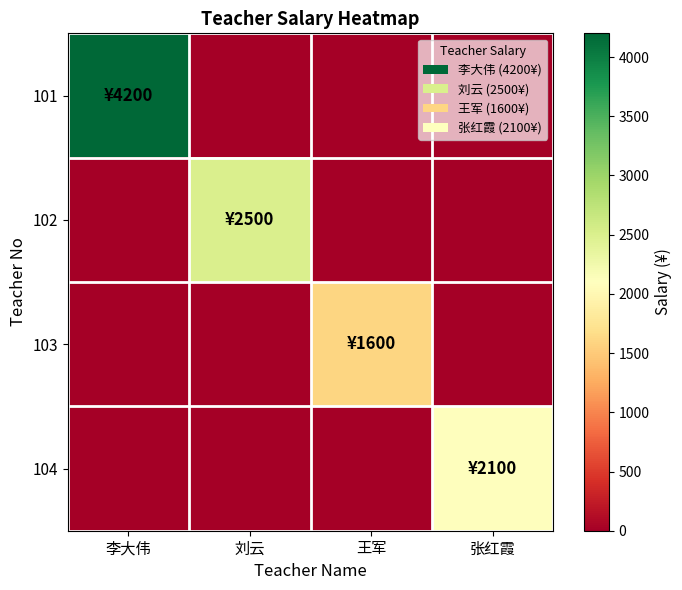

Between 刘云 and 张红霞, which is larger?

刘云